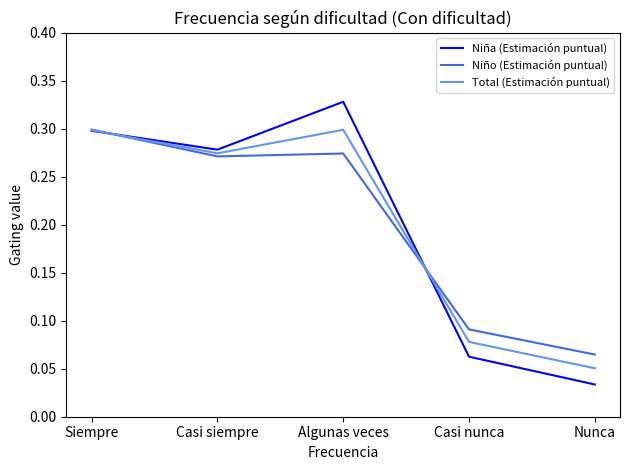

What position from the right is Siempre?

5